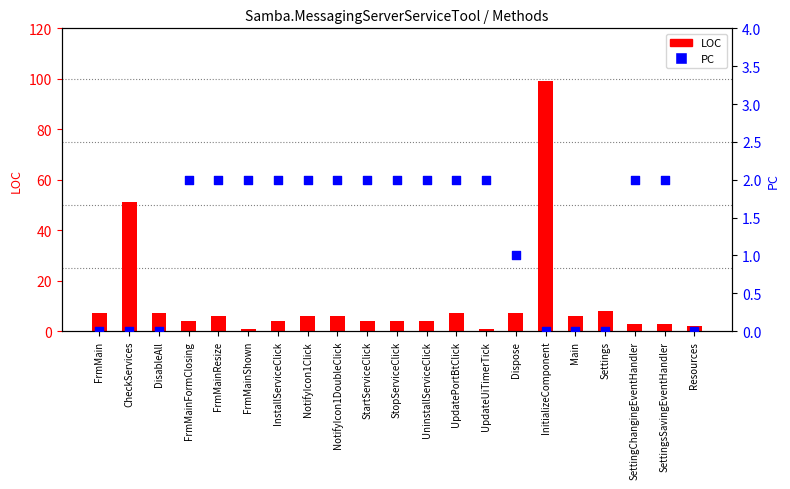

Is the value of LOC at InitializeComponent greater than the value of PC at SettingsSavingEventHandler?

Yes